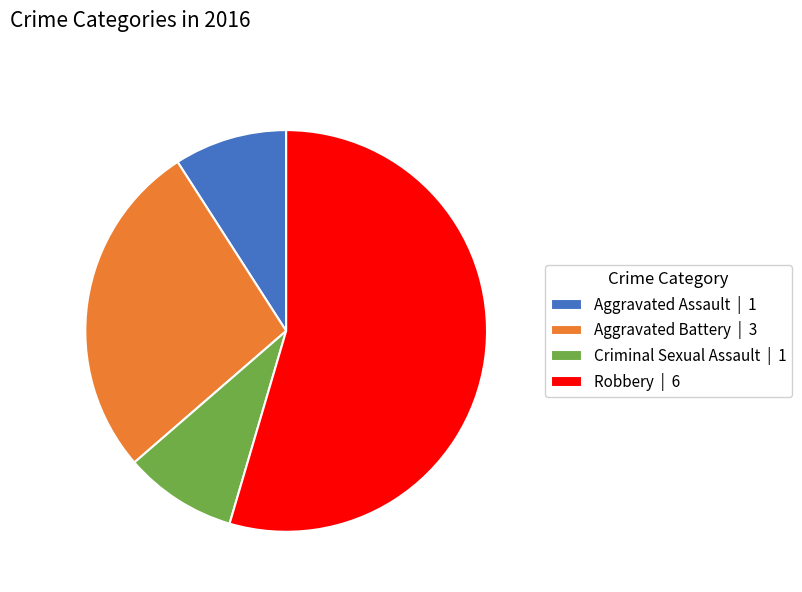

Do Aggravated Assault | 1 and Aggravated Battery | 3 together represent more than half of the pie?

No